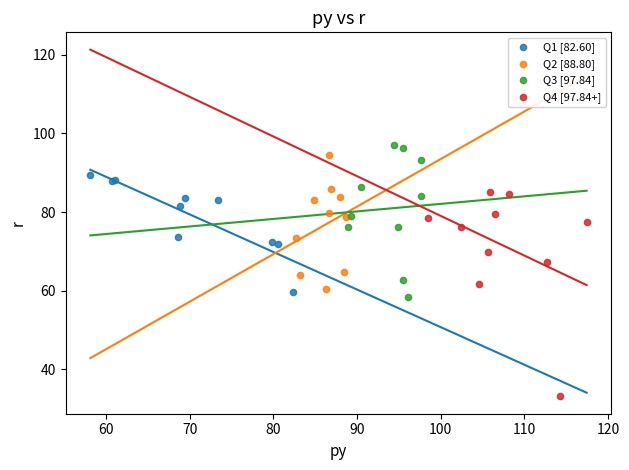

Which series contains the lowest Y value?

Q4 [97.84+]